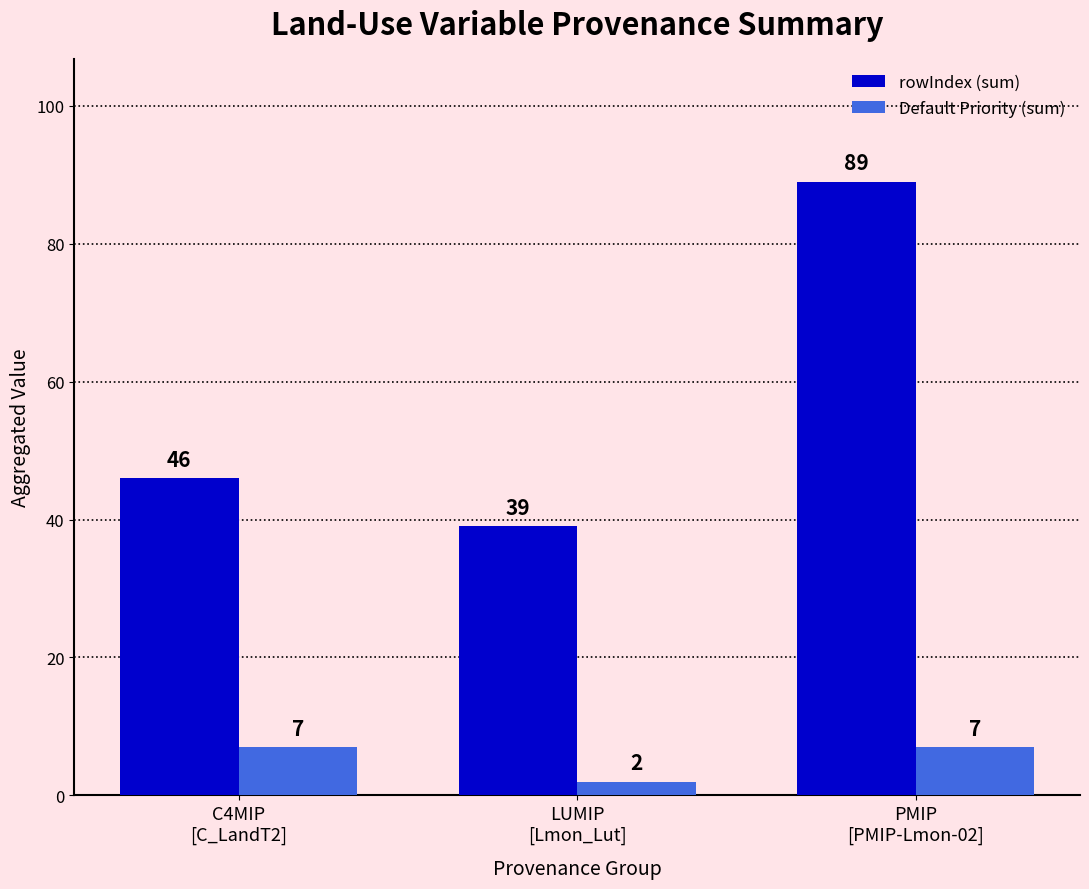

Rank the series by their average value, from lowest to highest.

Default Priority (sum), rowIndex (sum)